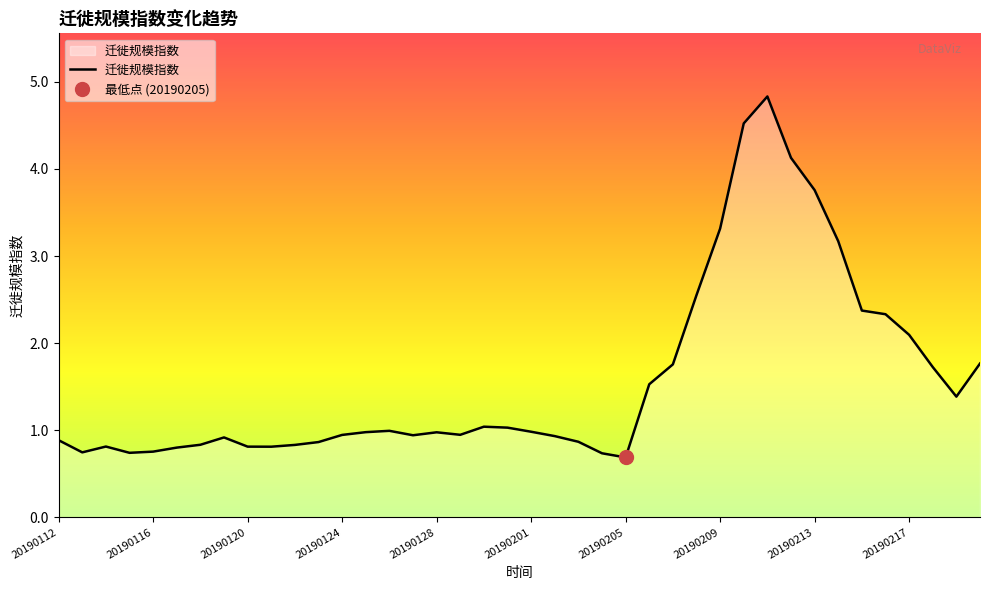

What is the difference between the maximum and minimum values?

4.1